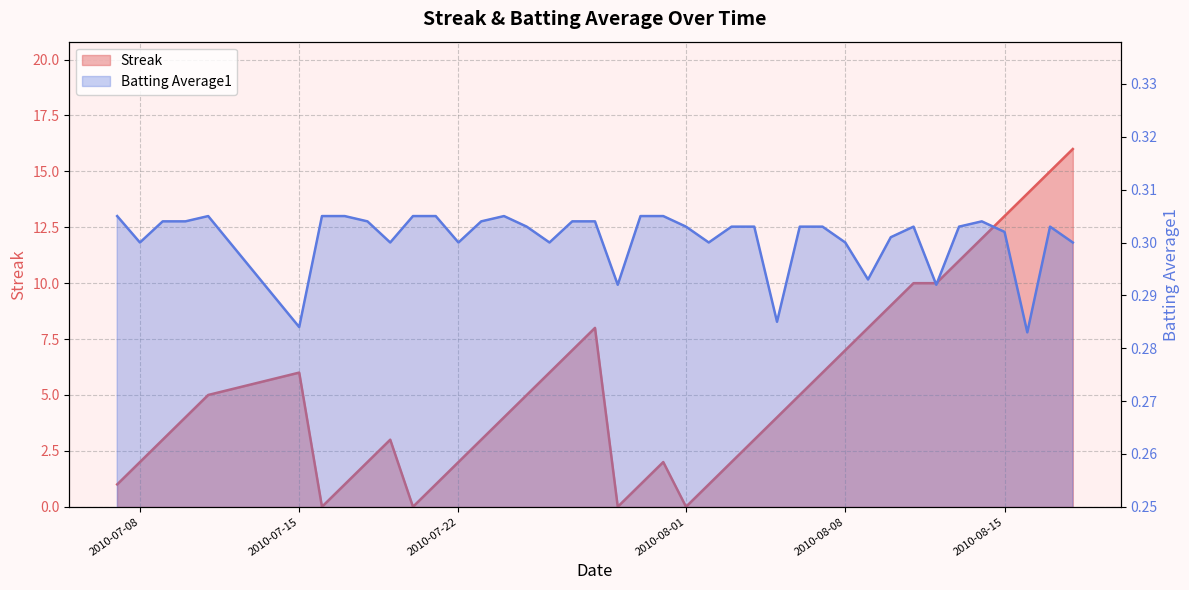

After their last crossing, which series has the higher values: Streak or Batting Average1?

Streak